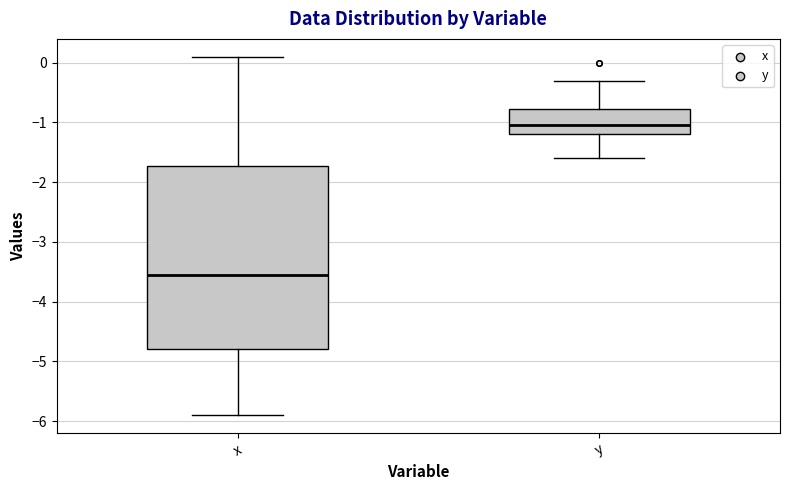

Reading left to right, read every box against the y-axis: the position of its median line, the range the box covers, and the ends of its whiskers. The values are not printed on the chart, so give them approximately, as read against the axis.

x: median -3.5, box -4.8 to -1.7, whiskers -5.9 to 0.1
y: median -1.0, box -1.2 to -0.8, whiskers -1.6 to -0.3